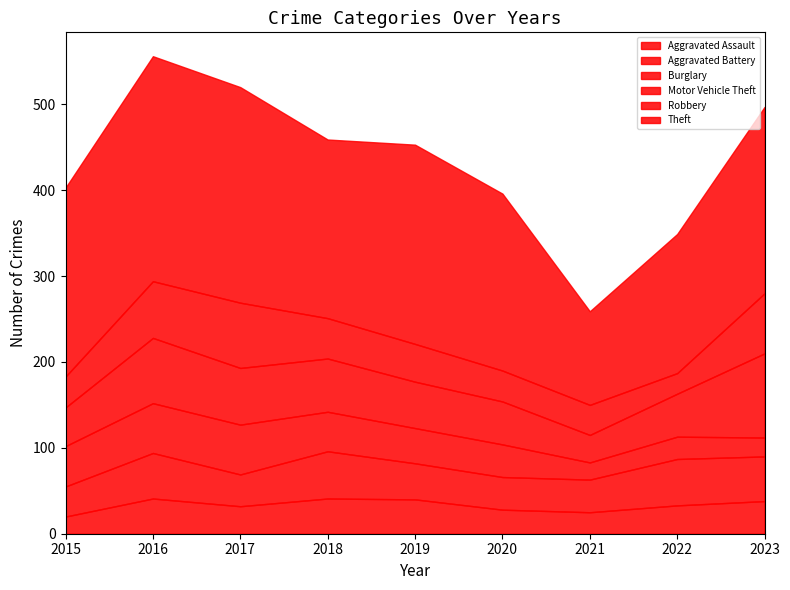

What is the sum of the Aggravated Battery values at 2021 and 2020?

76